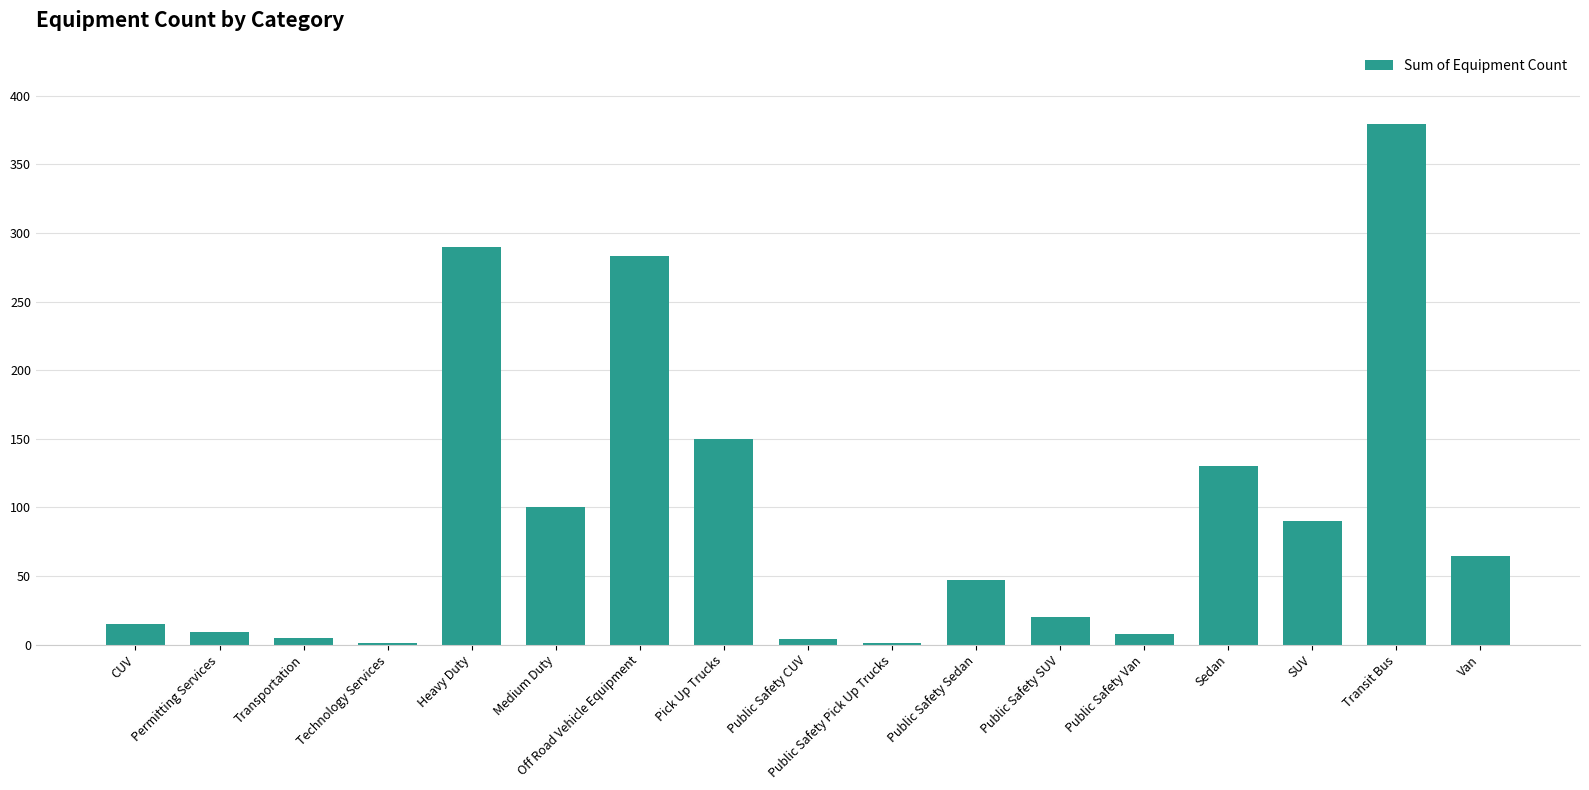

What is the sum of all values?

1597